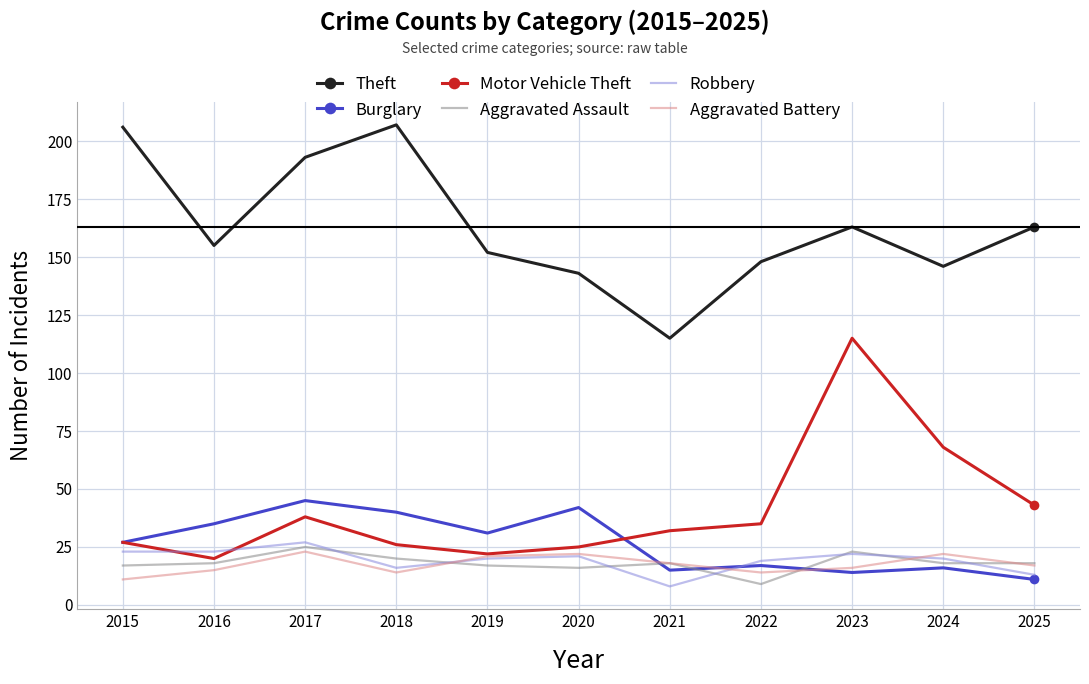

True or false: Aggravated Assault has more than 0 interior local peaks.

True